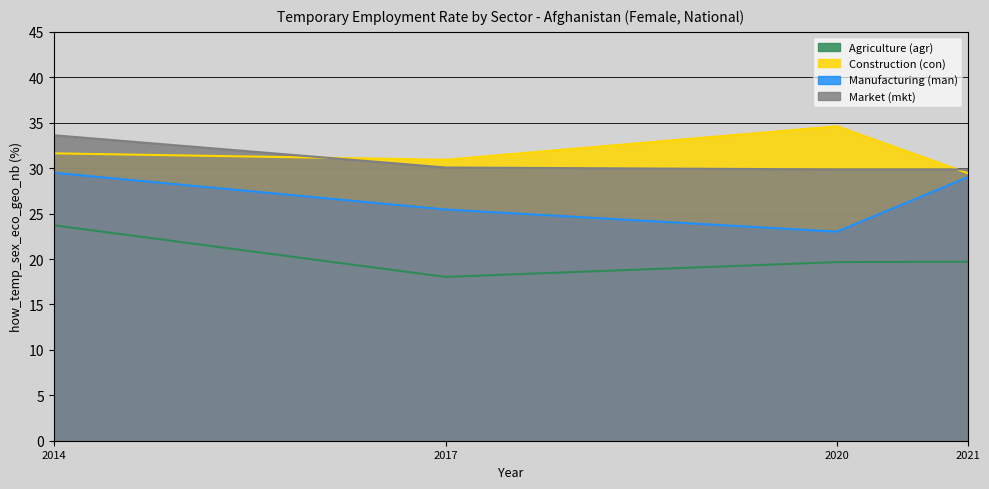

How many series are shown in this chart?

4